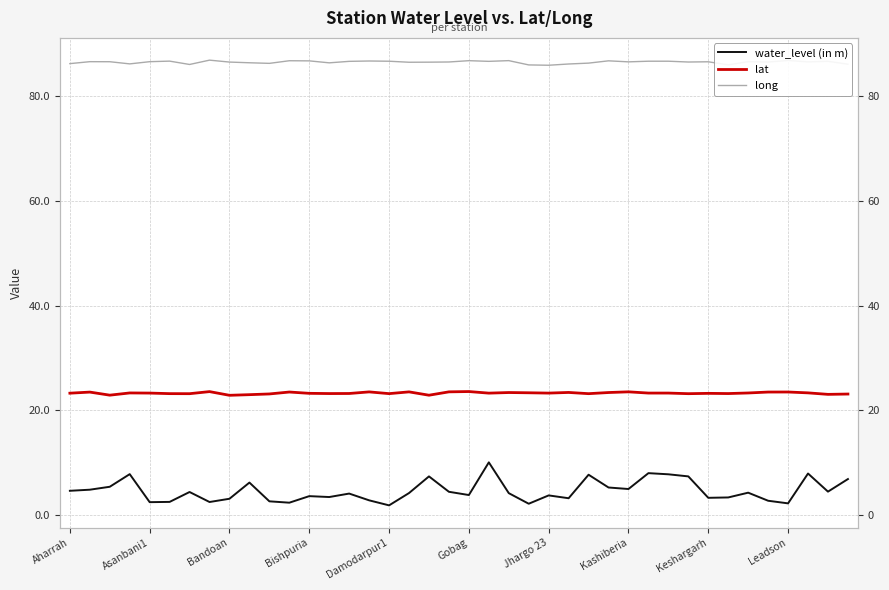

True or false: water_level (in m) and long cross at least once.

False